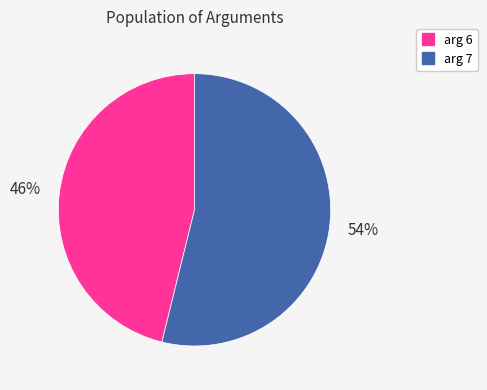

Is the sum of arg 7 and arg 6 greater than half?

Yes